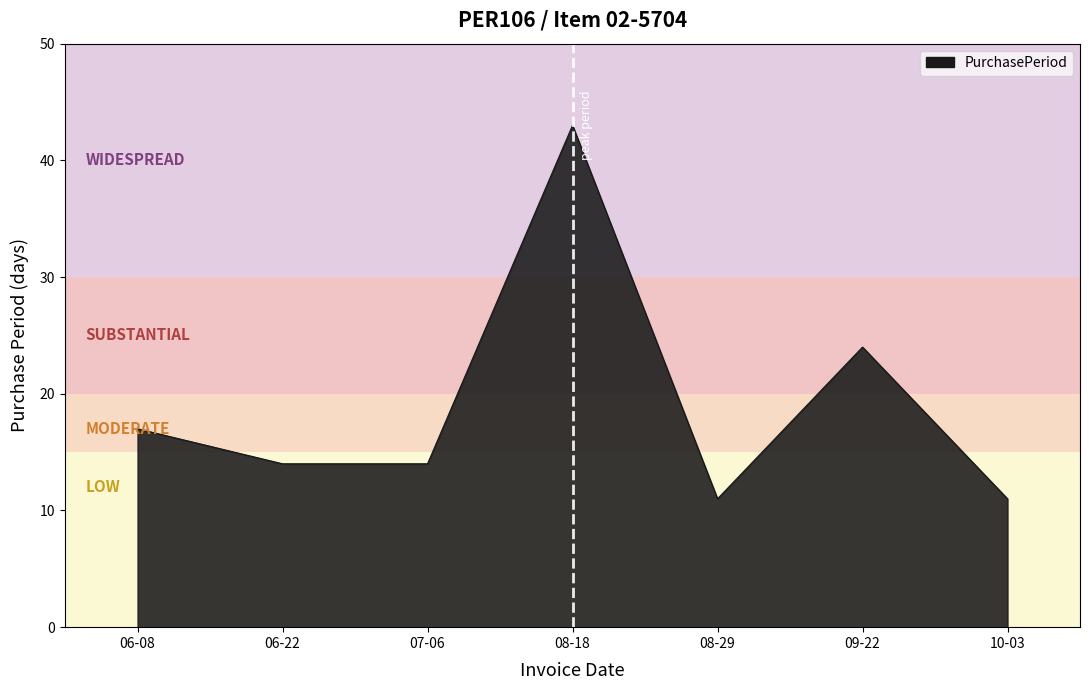

Reading left to right, extract all data points from this chart.

17	14	14	43	11	24	11